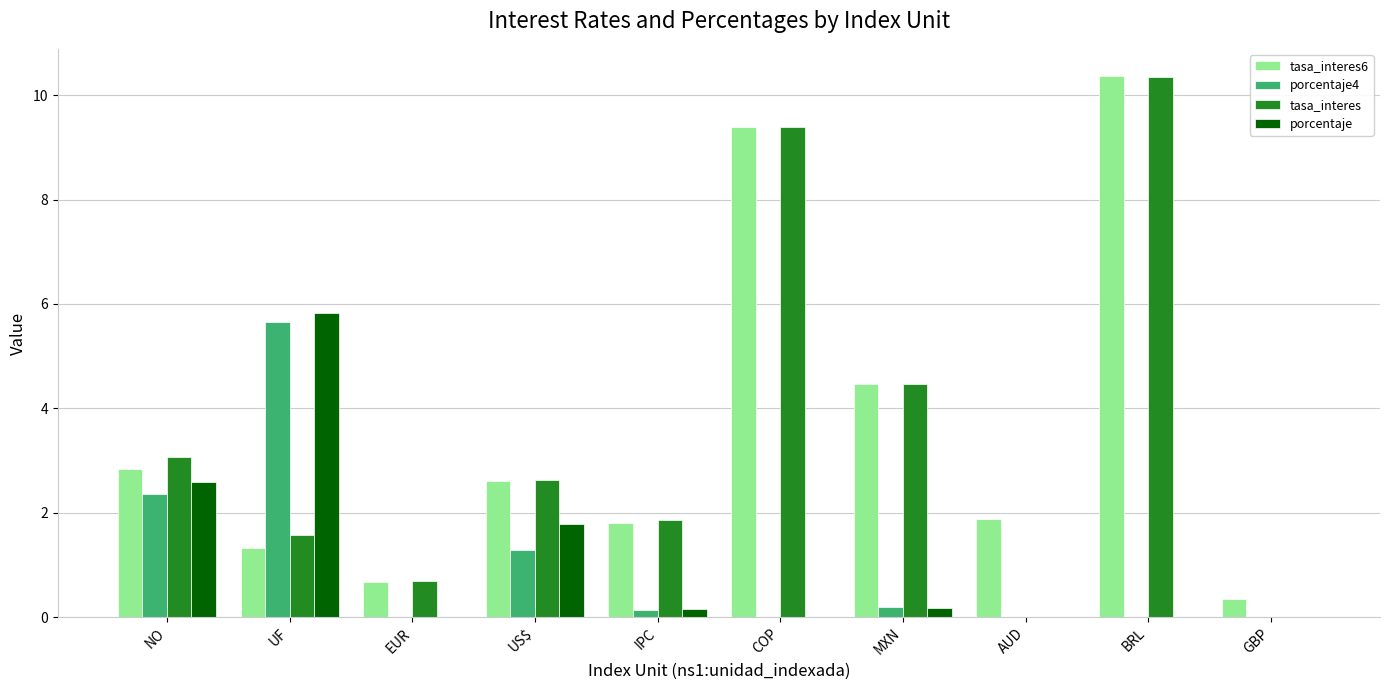

Are the bars horizontal?

No